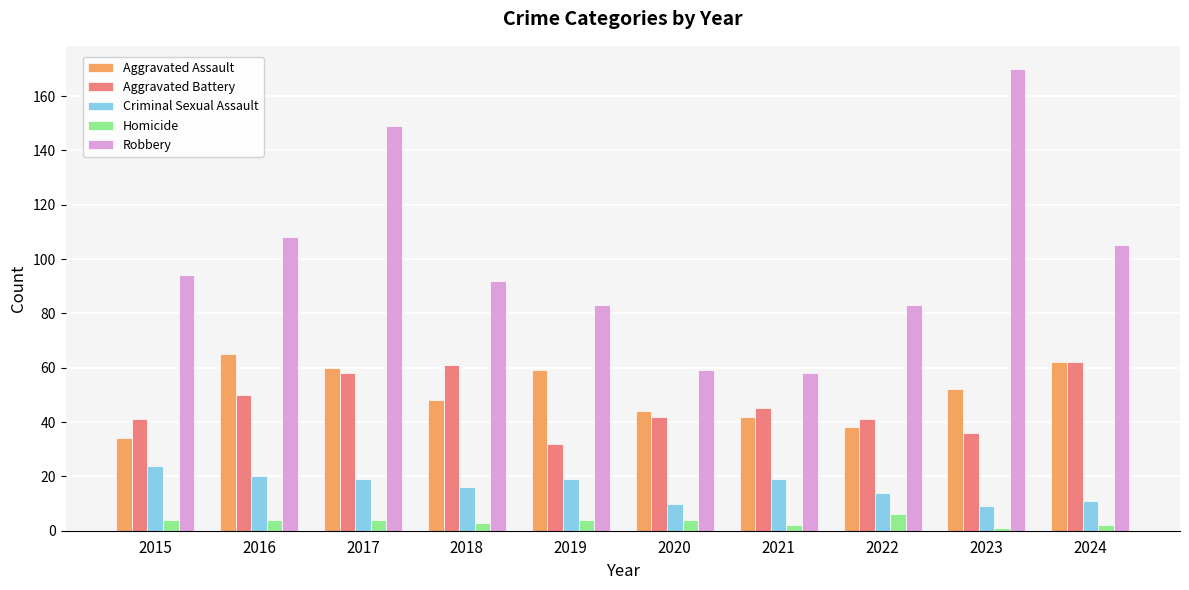

True or false: Robbery has a value of 58 at 2021.

True